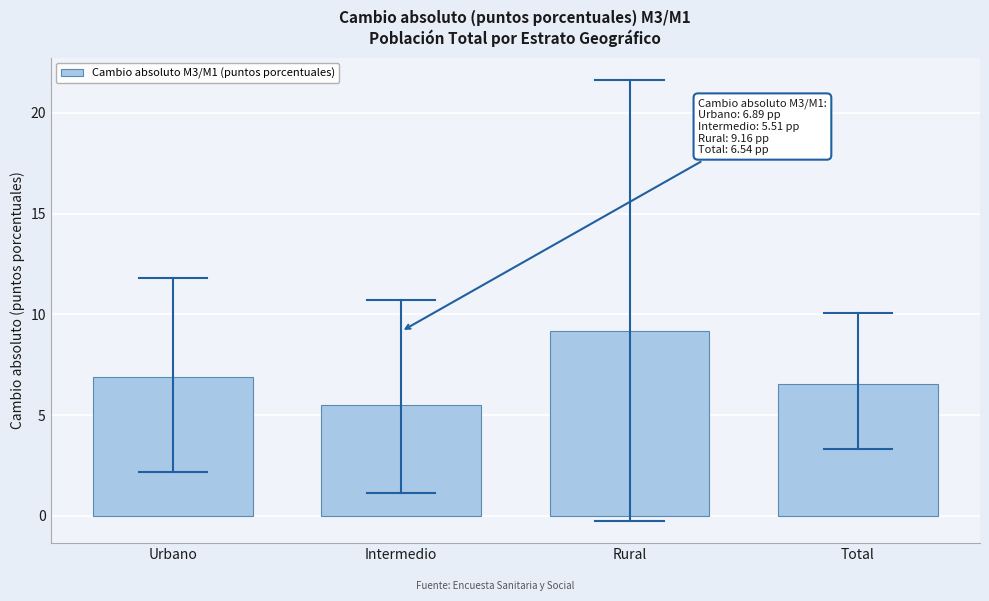

Reading left to right, extract all data points from this chart.

Urbano=6.9	Intermedio=5.5	Rural=9.2	Total=6.5